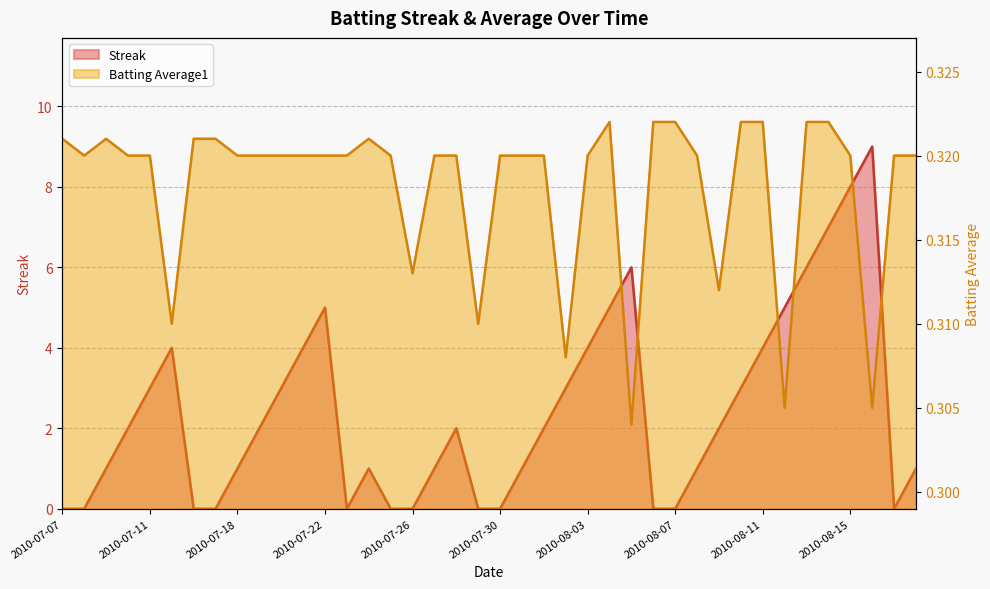

How many lines are shown in the chart?

2